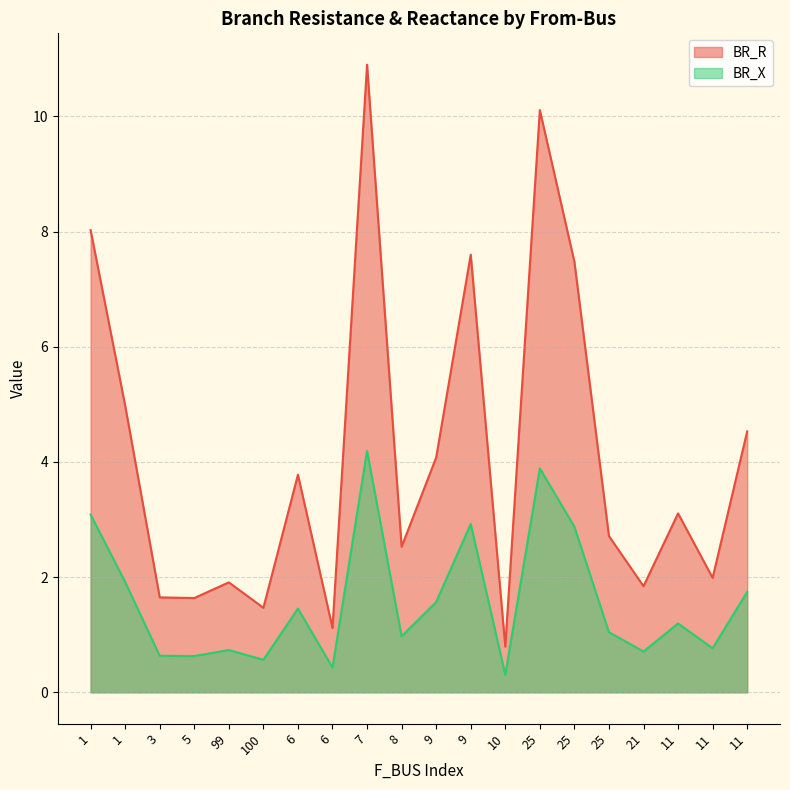

Which category has the highest value across all series?

7